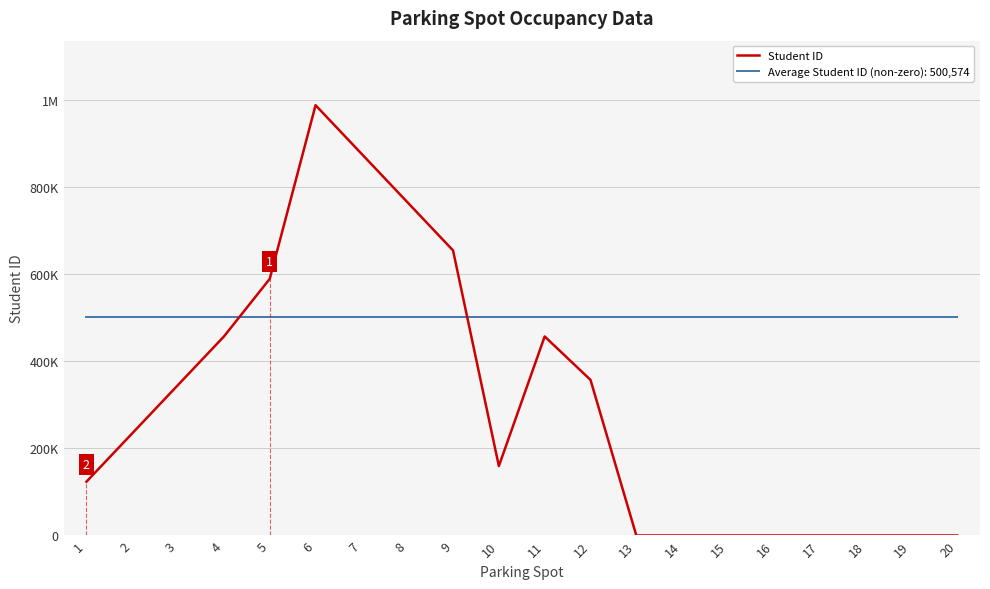

Is this an area chart (filled region under the line)?

No